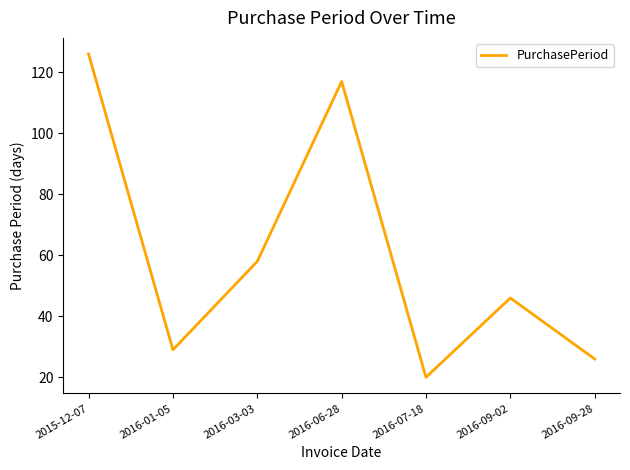

List the labels in order of value, smallest first.

2016-07-18, 2016-09-28, 2016-01-05, 2016-09-02, 2016-03-03, 2016-06-28, 2015-12-07